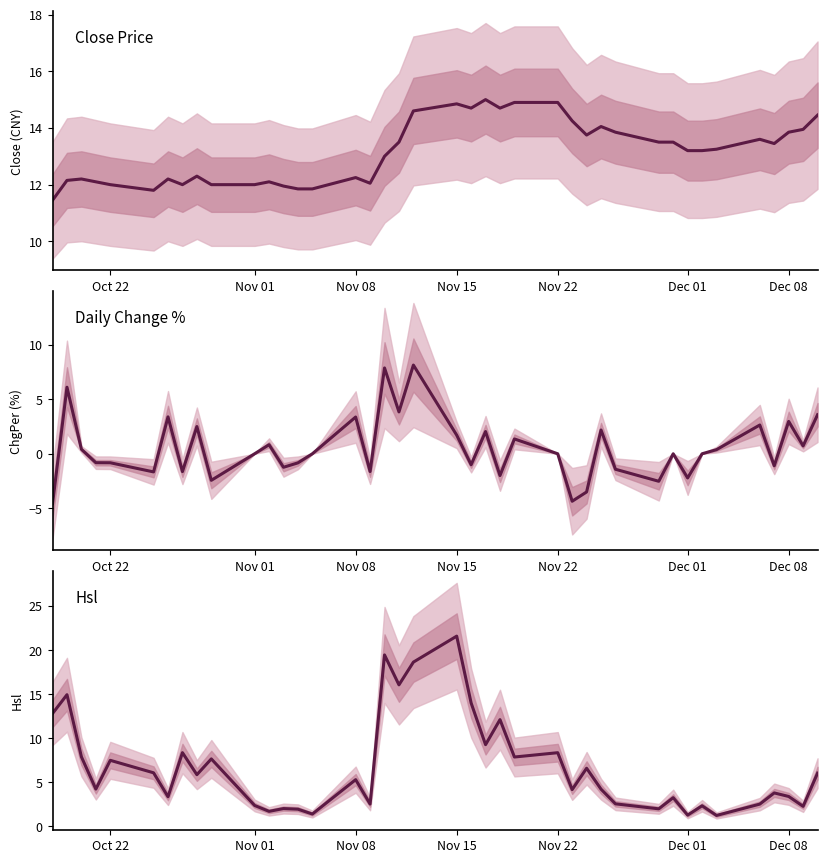

What is the difference between the maximum and minimum values in the ChgPer series?

12.7